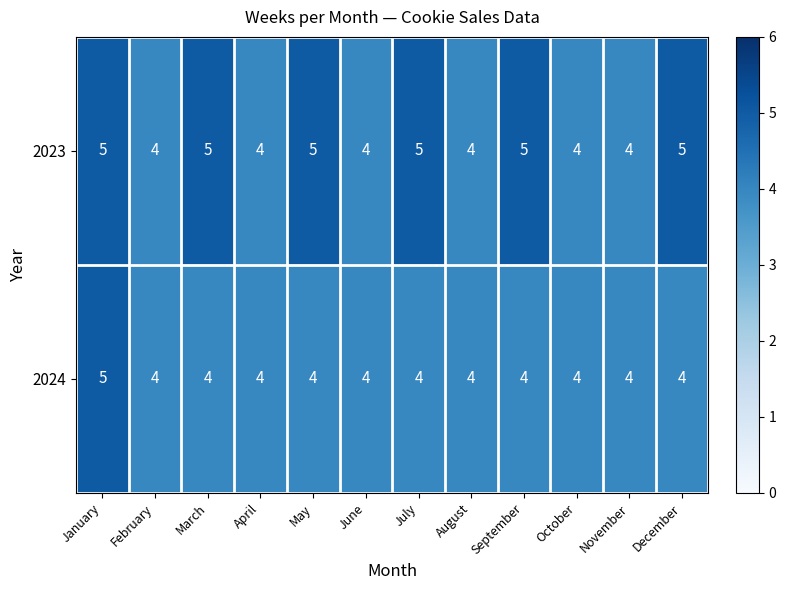

True or false: 2023 has a value of 5 at March.

True